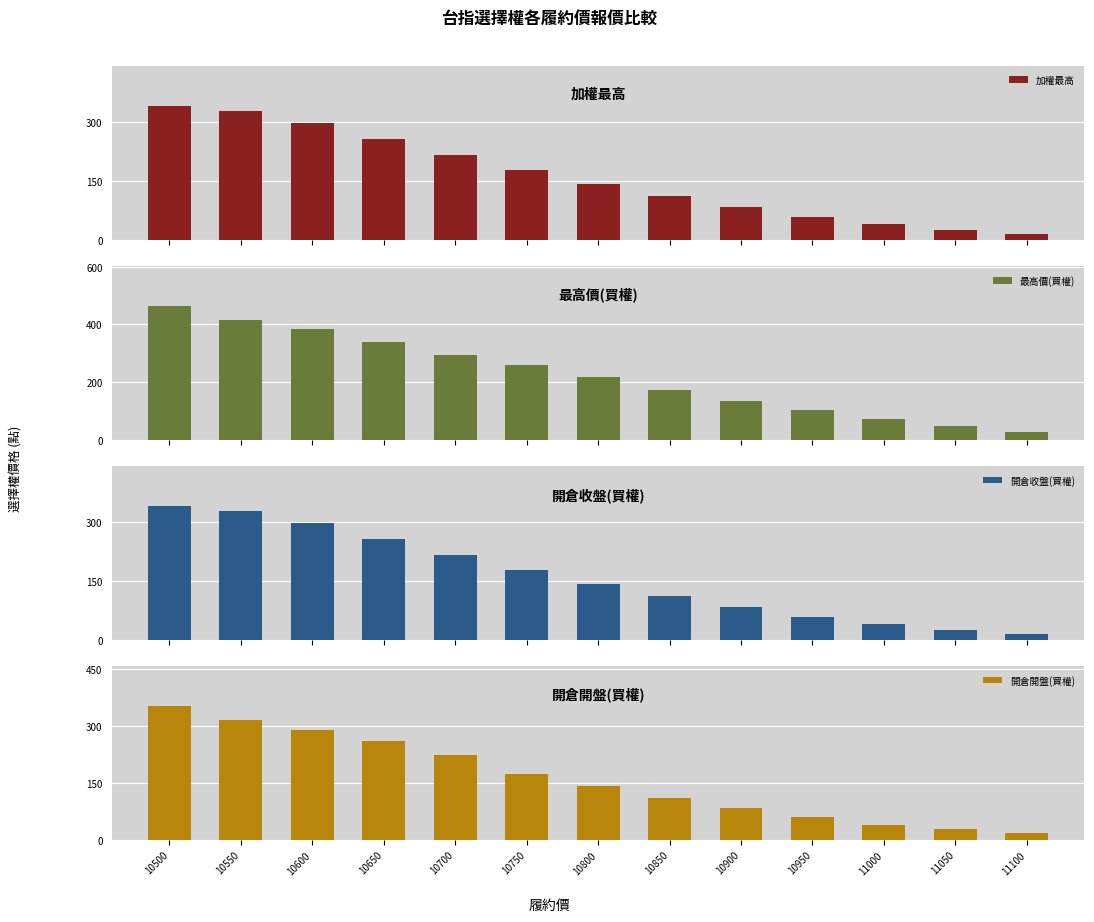

At which label is 最高價(買權) closest to 245?

10750